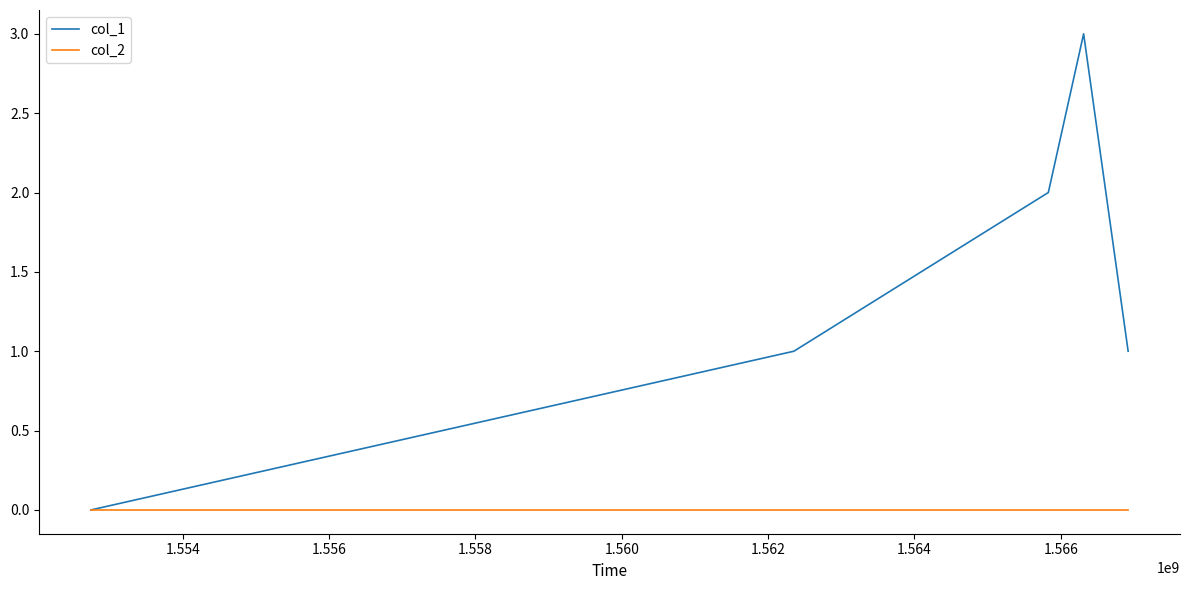

Which series has the widest spread of values?

col_1